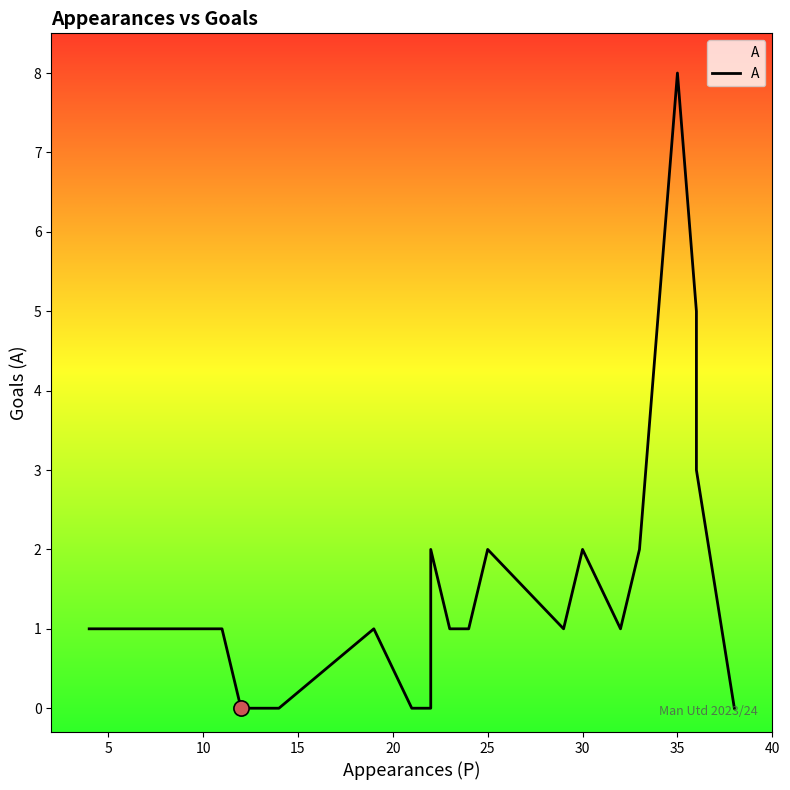

Approximately how many times larger is the value at 5 compared to 15?

0.5